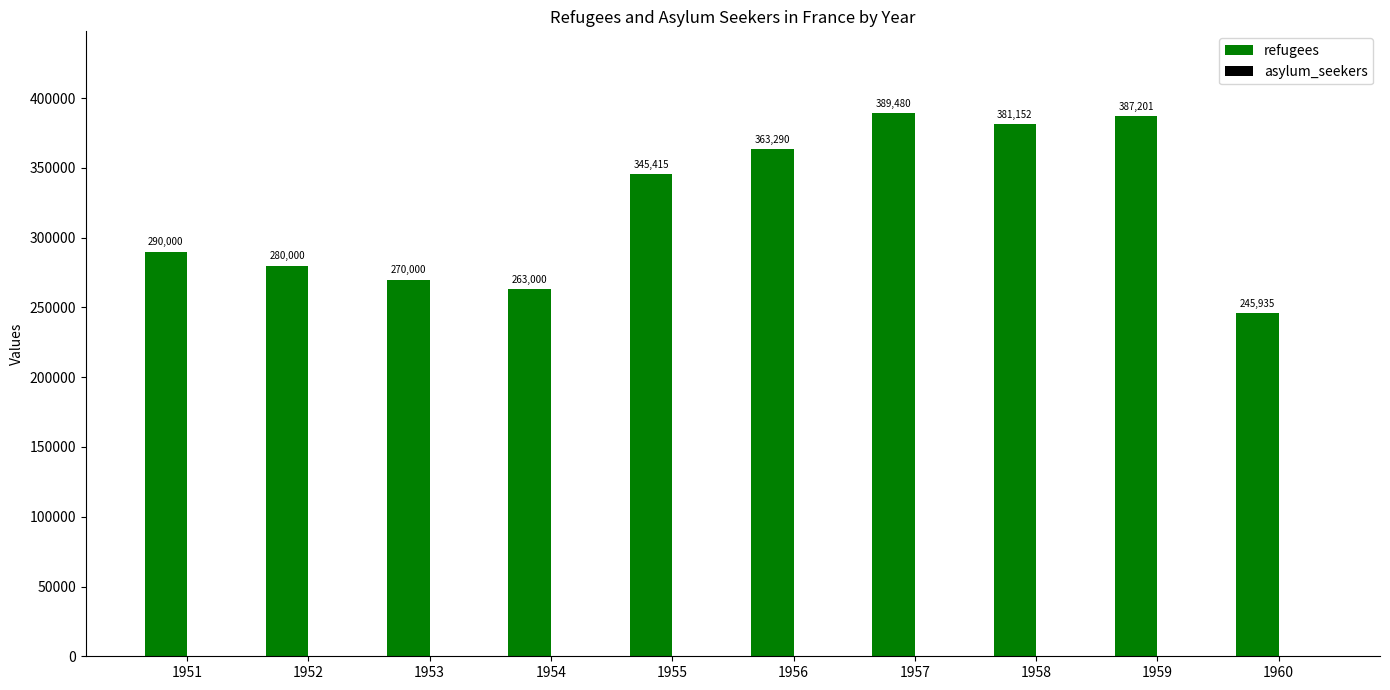

Rank the categories by value from lowest to highest.

1960, 1954, 1953, 1952, 1951, 1955, 1956, 1958, 1959, 1957